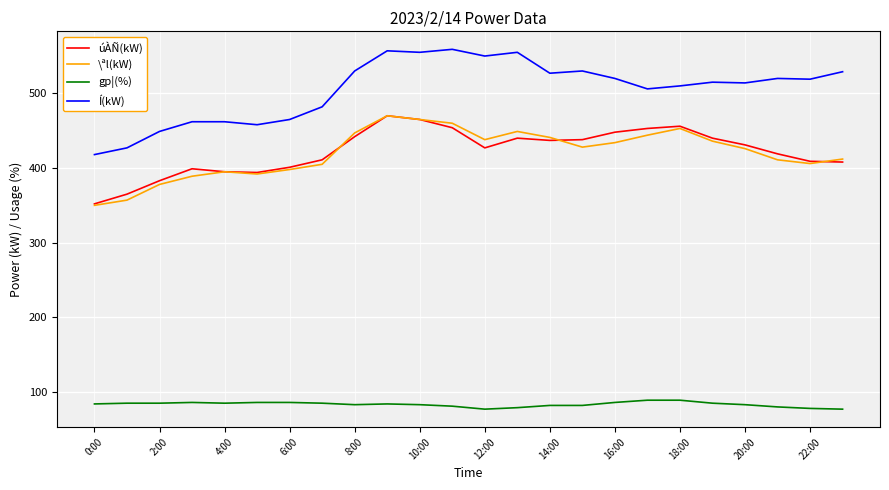

Which series has the largest total across all categories?

Í(kW)